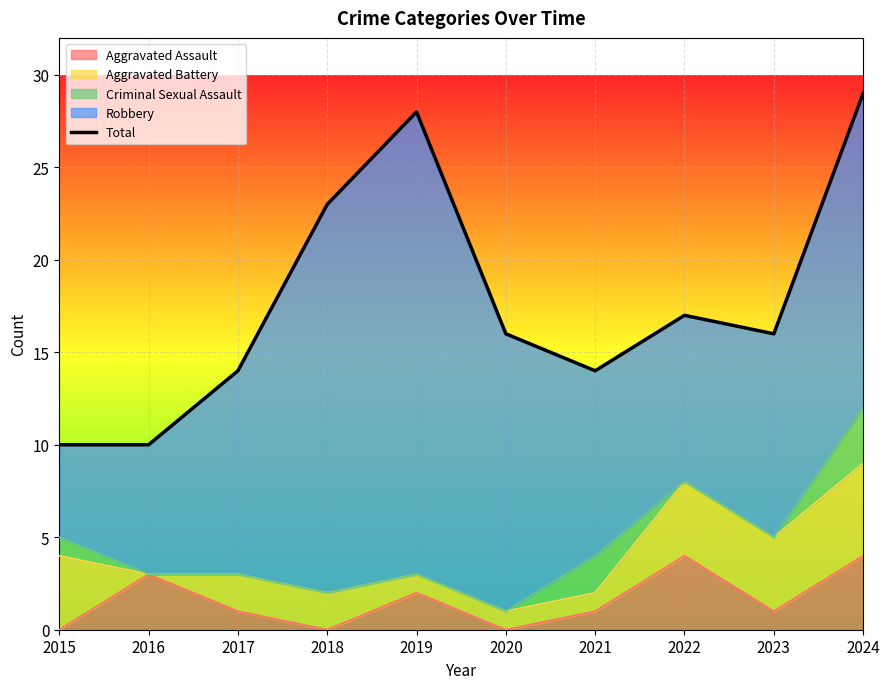

Which label corresponds to the smallest value in the chart?

2015